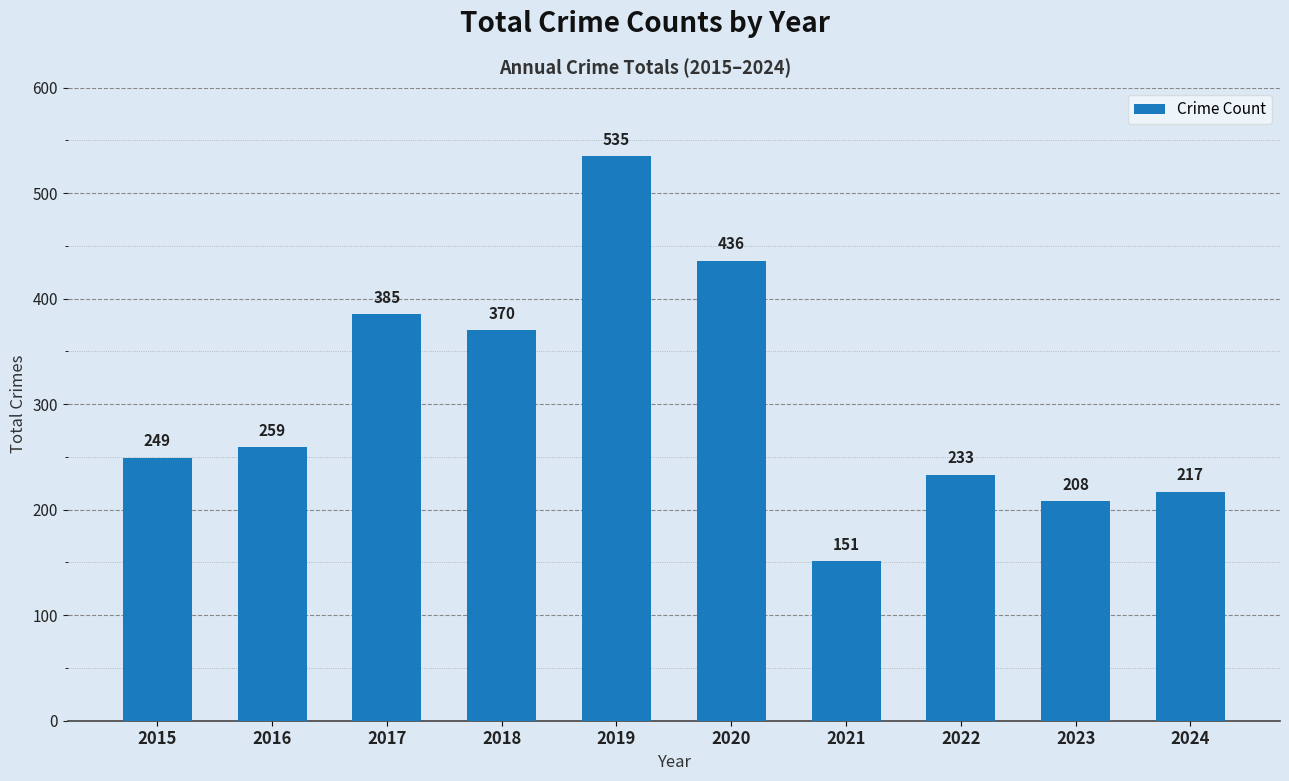

What is the maximum value shown in the chart?

535